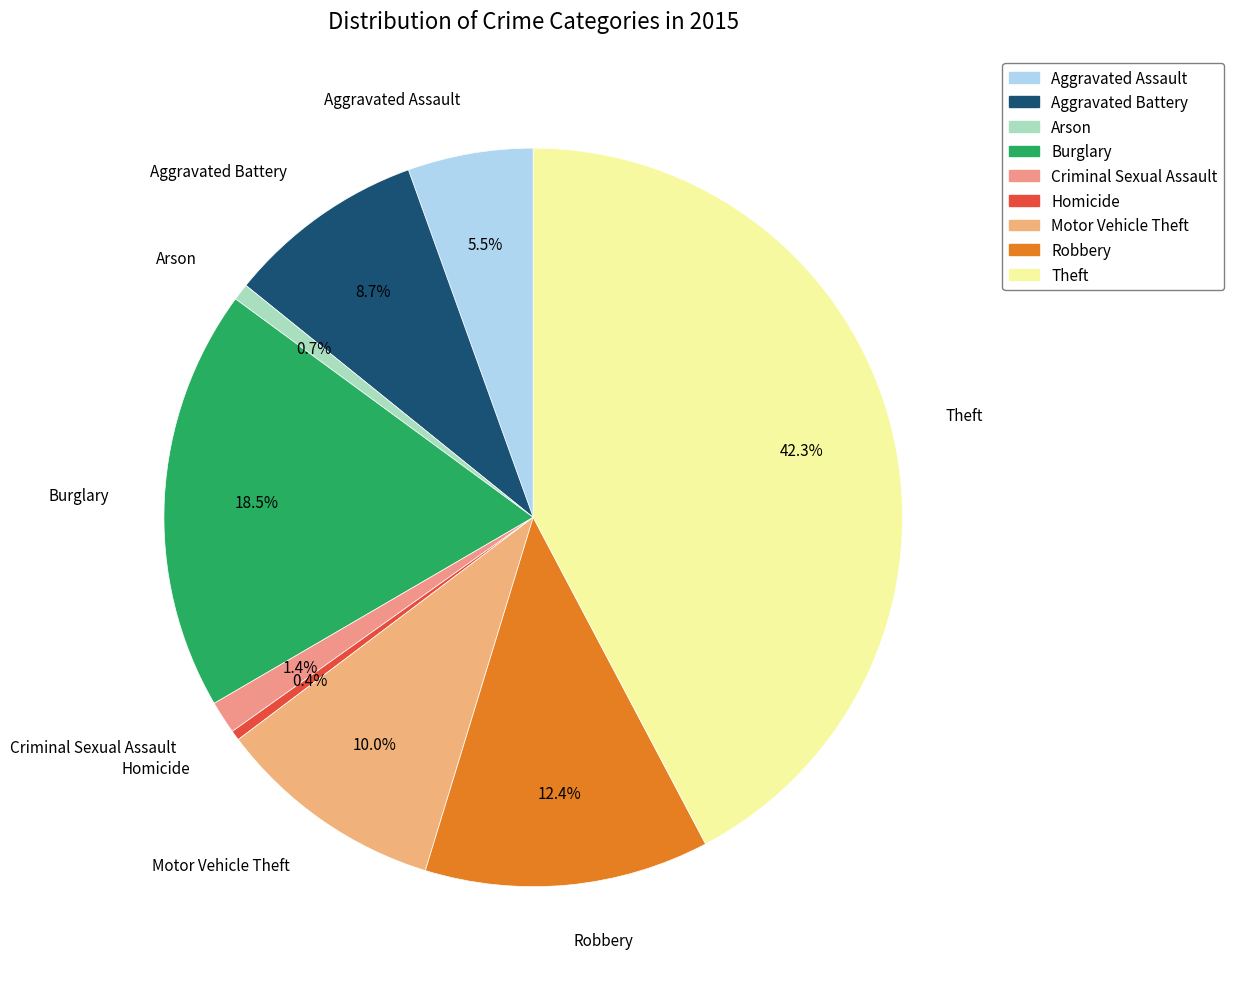

Do Homicide and Theft together represent more than half of the pie?

No